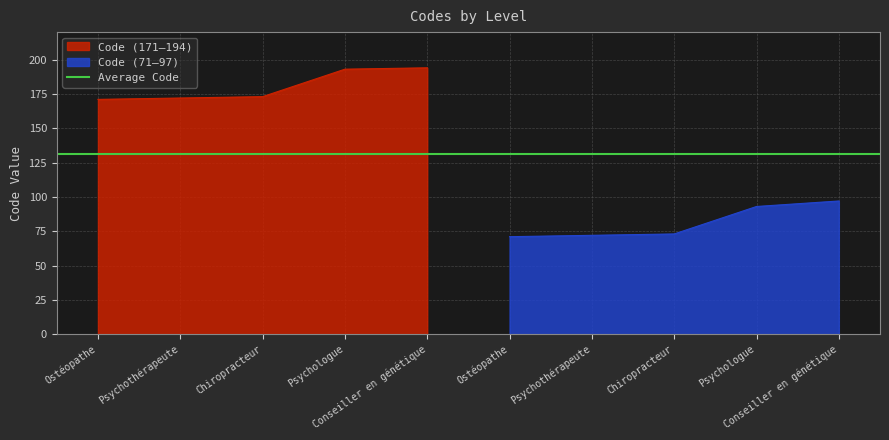

The chart shows a value of 72 at 1. True or false?

True